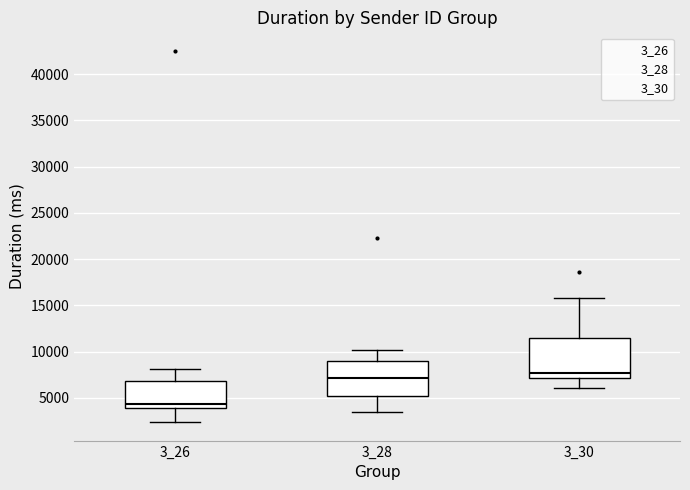

Reading left to right, transcribe this box plot: for each box, give where its median line is, the range the box spans, and where its two whiskers end, as read against the y-axis. The values are not printed on the chart, so give them approximately, as read against the axis.

3_26: median 4500, box 4000 to 7000, whiskers 2500 to 8000
3_28: median 7000, box 5000 to 9000, whiskers 3500 to 10000
3_30: median 7500, box 7000 to 11500, whiskers 6000 to 16000